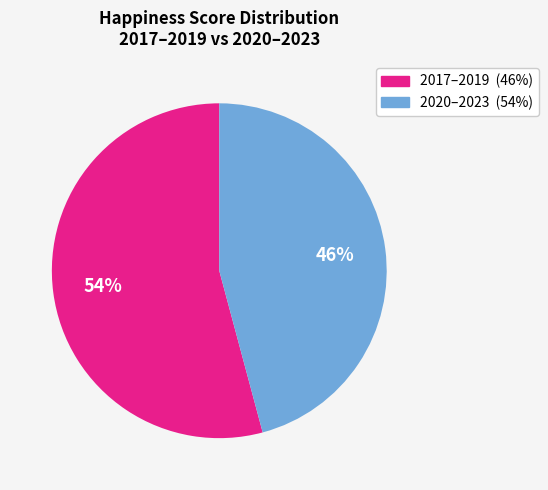

Is there a majority slice in this chart?

Yes